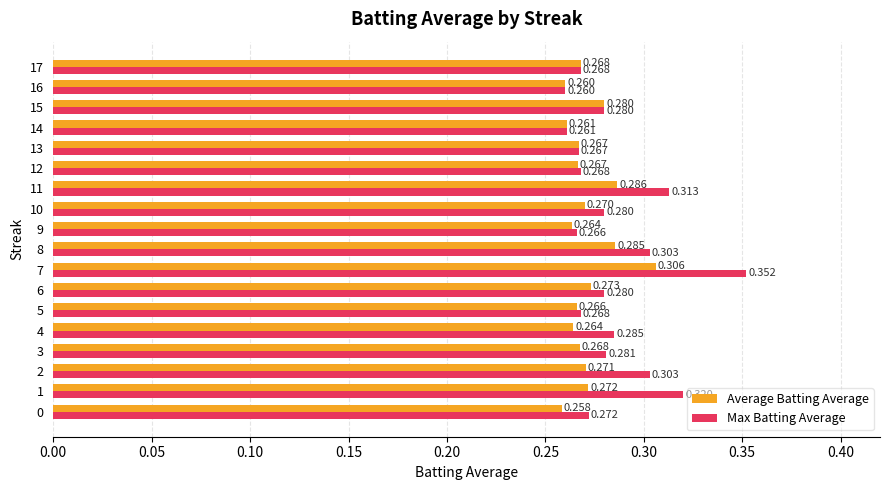

What are all the series names shown in the legend?

Average Batting Average, Max Batting Average